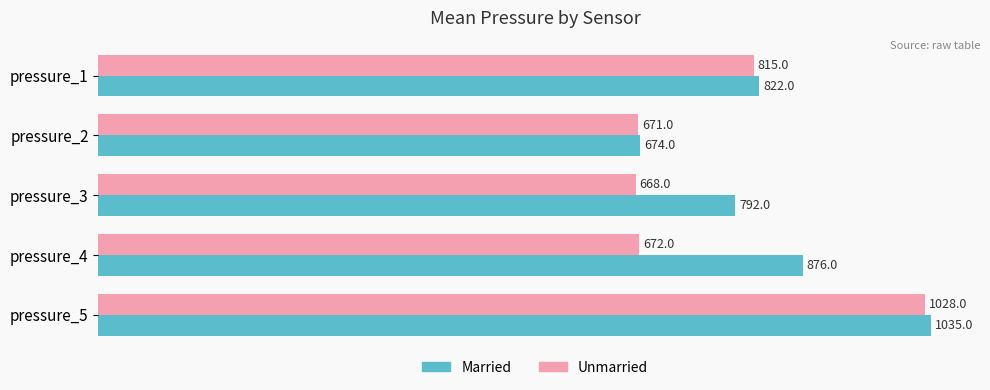

Between pressure_1 and pressure_2, which series saw the biggest shift?

Married